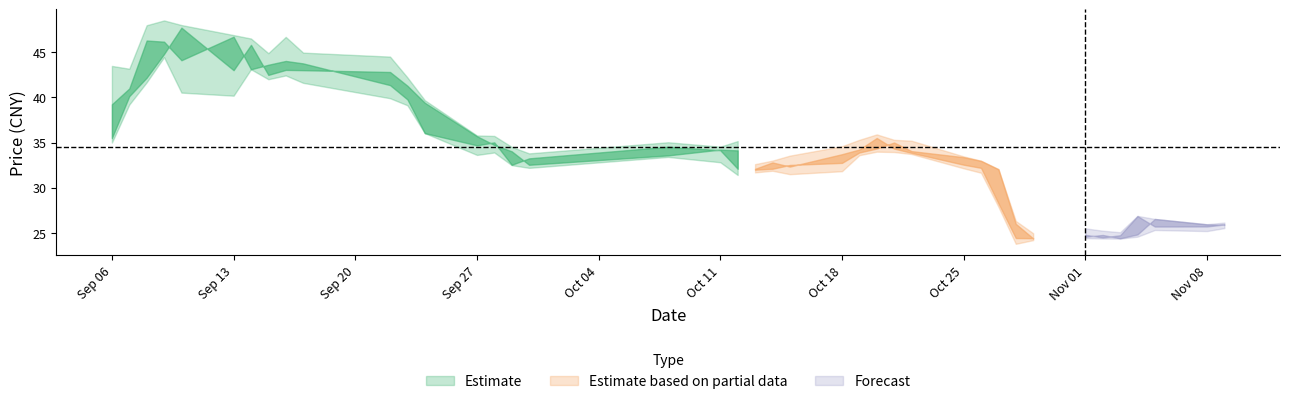

How many interior local valleys does the open series have?

6